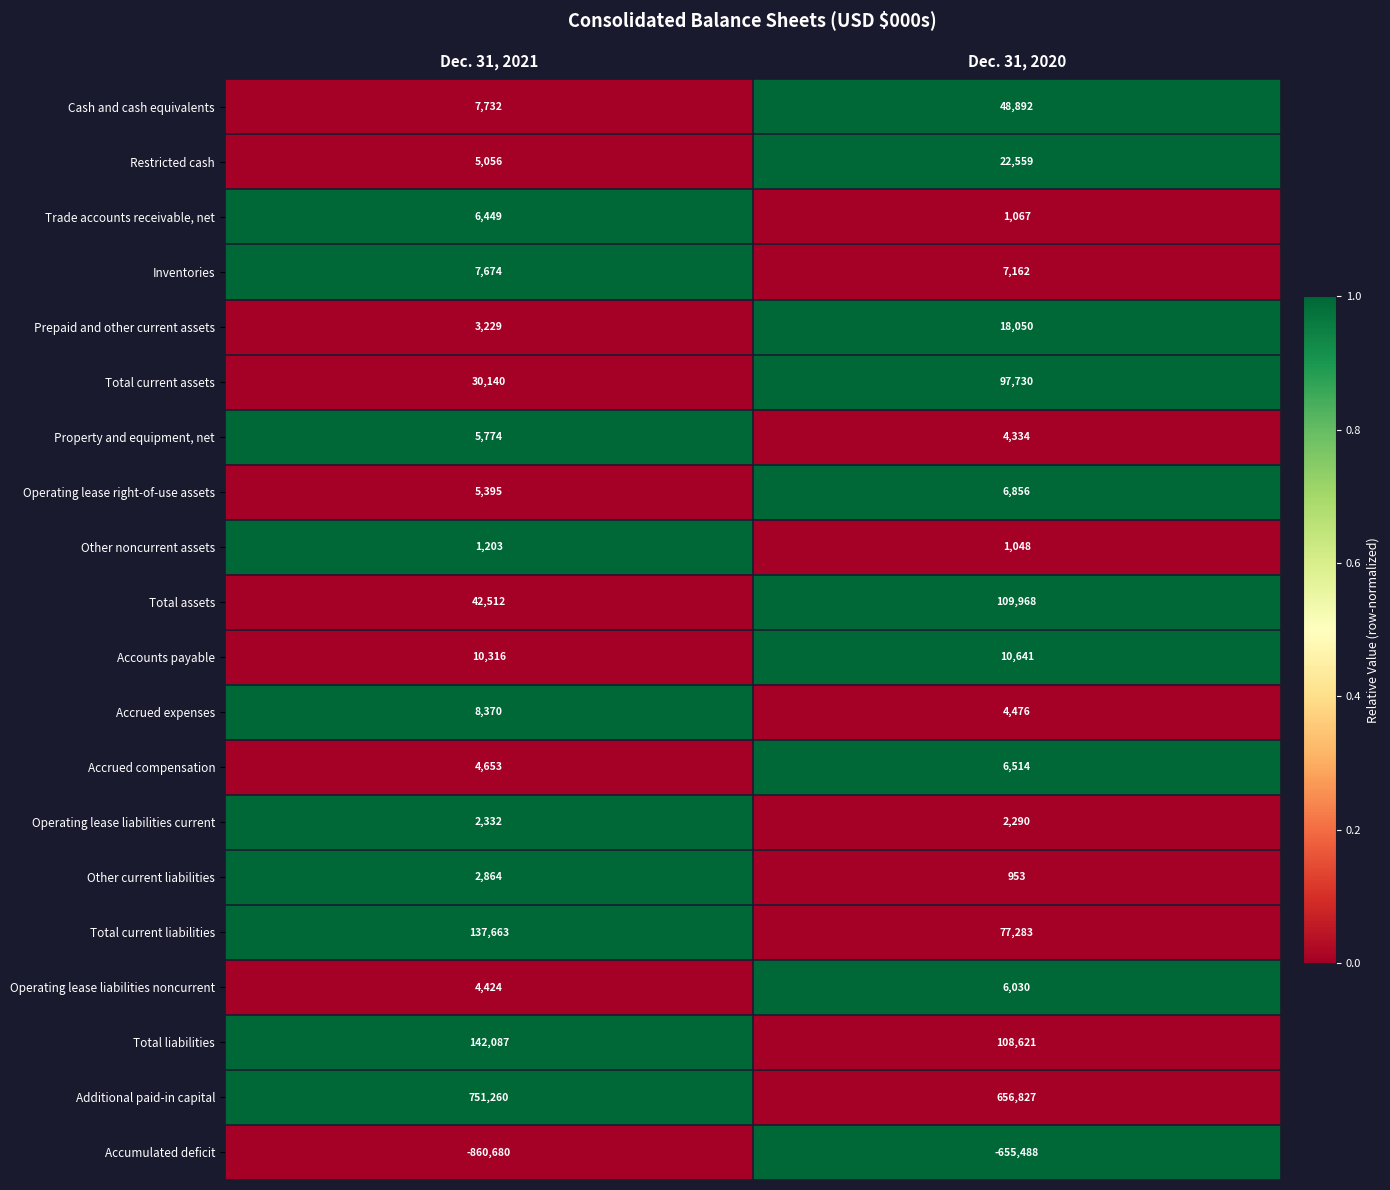

What is the total value across all series at Dec. 31, 2021?

318453